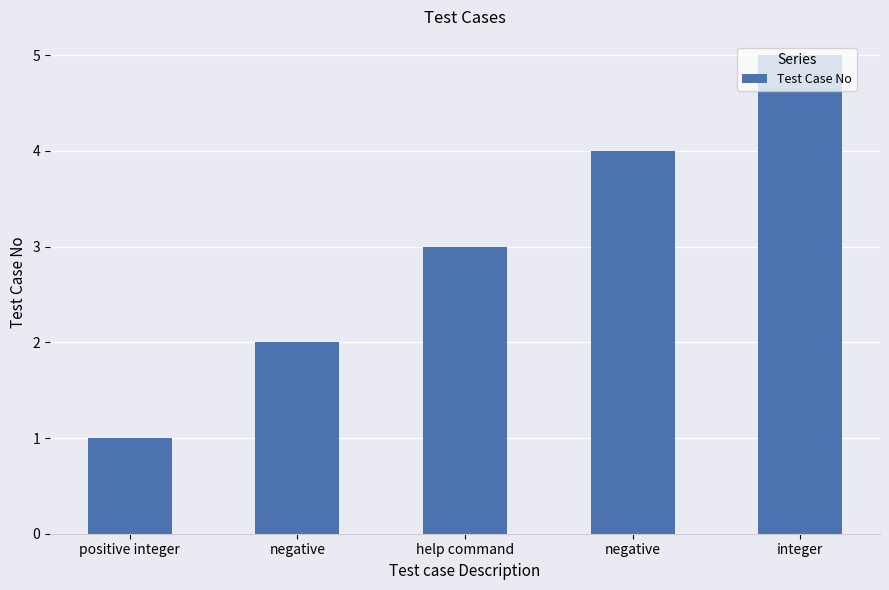

Which category has the lowest value across all series?

positive integer